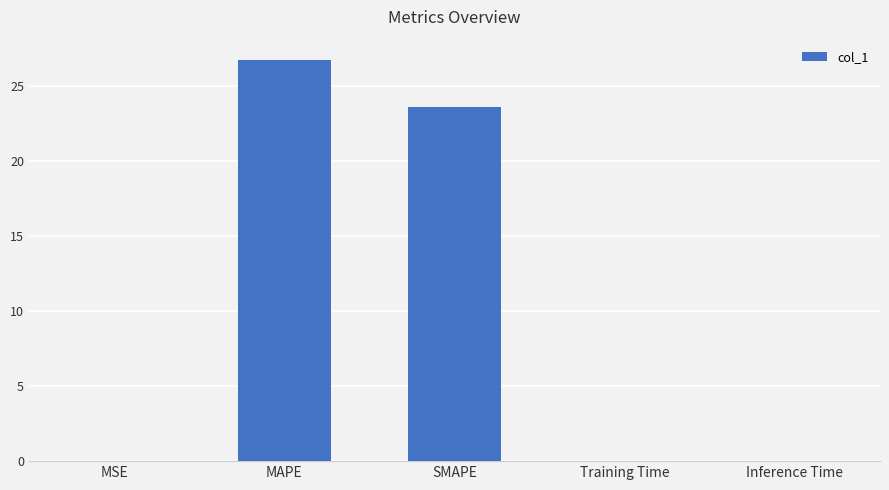

What is the maximum value shown in the chart?

26.7